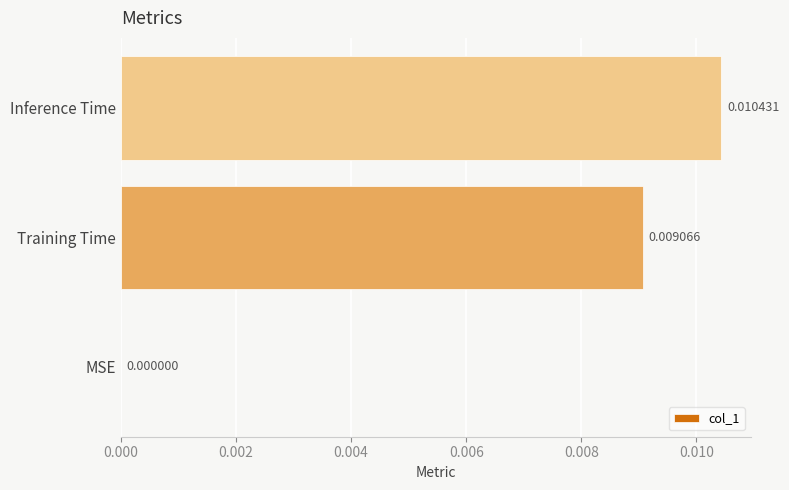

Are the bars horizontal?

Yes